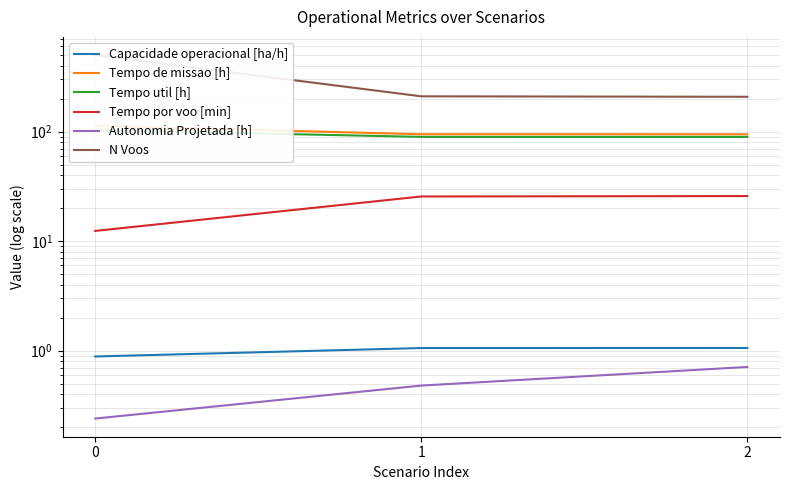

Which series has the largest total across all categories?

N Voos